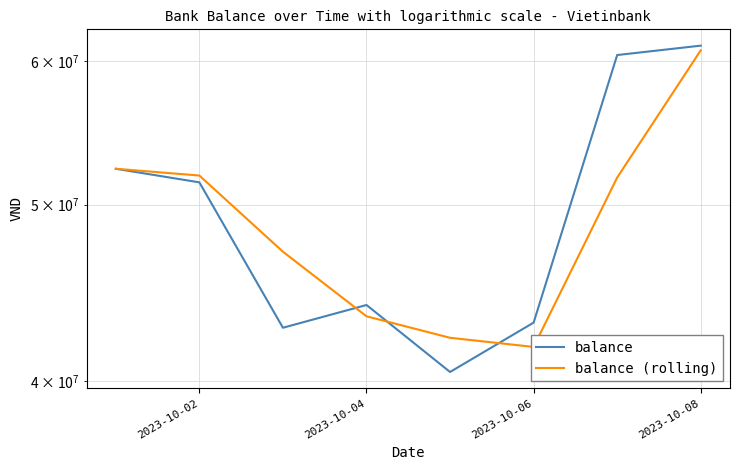

What is the minimum value shown in the chart?

40446908.0